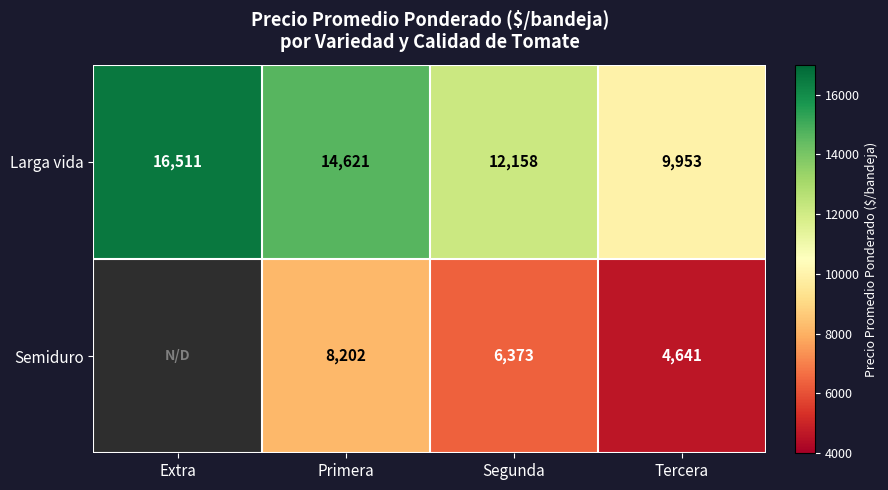

What is the average value of the Larga vida series?

13311